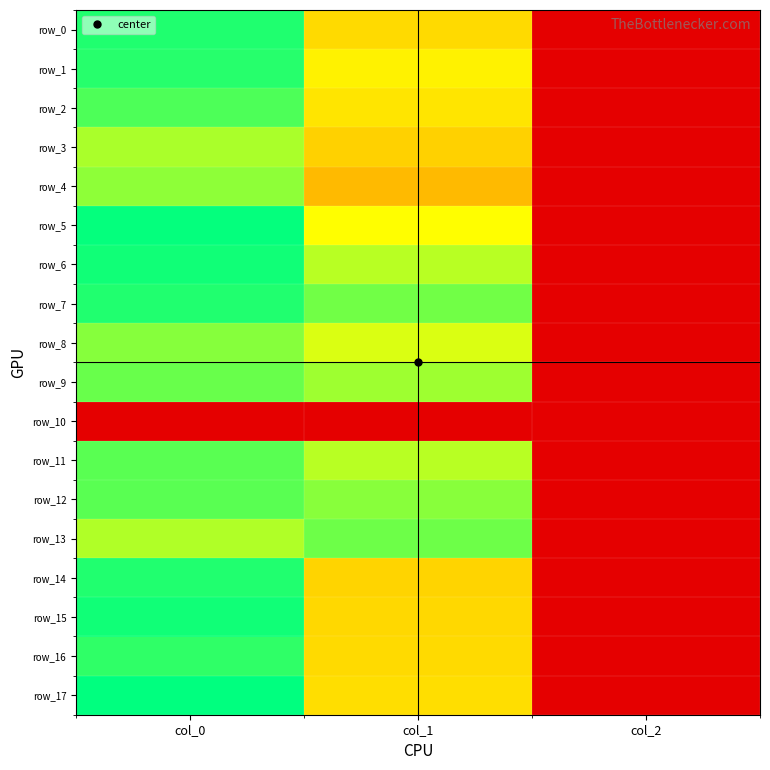

The row_2 series shows 0.0 at col_2. True or false?

False